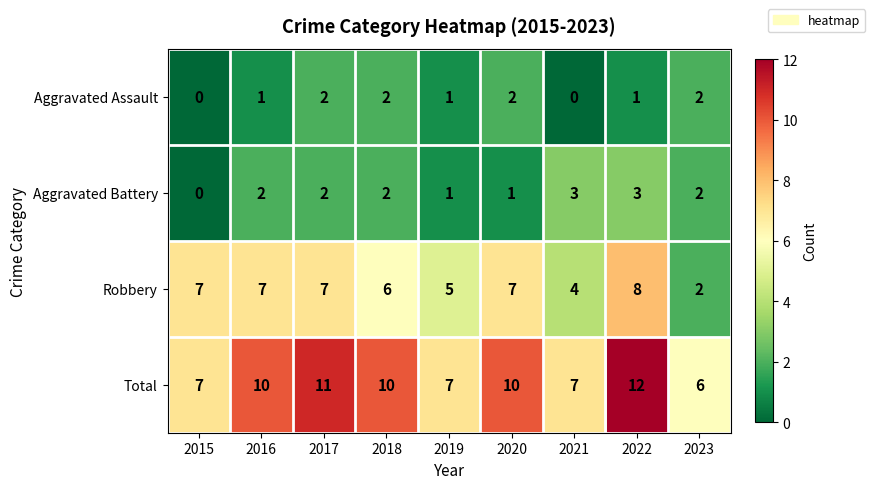

Rank the series by their maximum value, from highest to lowest.

Total, Robbery, Aggravated Battery, Aggravated Assault